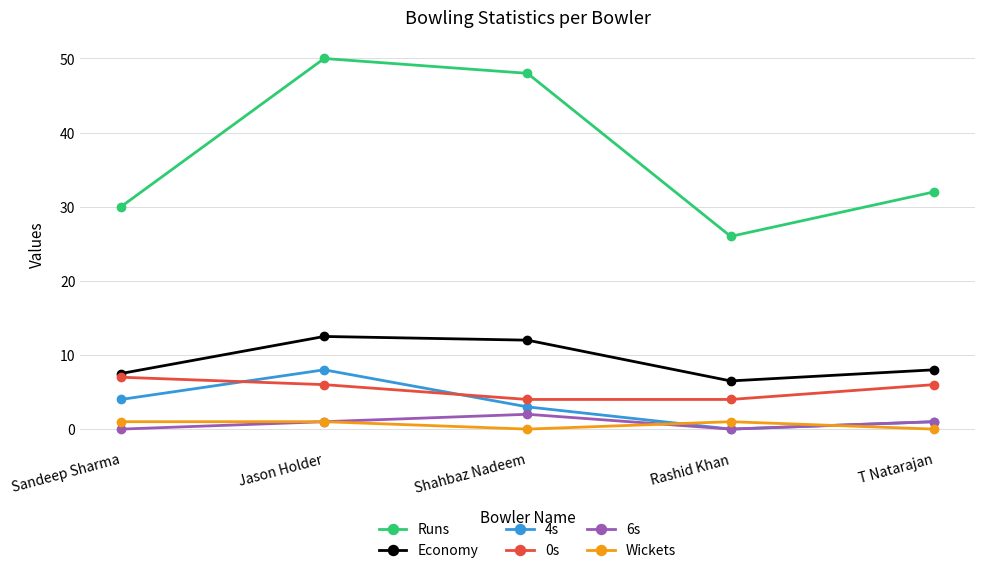

What is the lowest value of the 0s series?

4.0